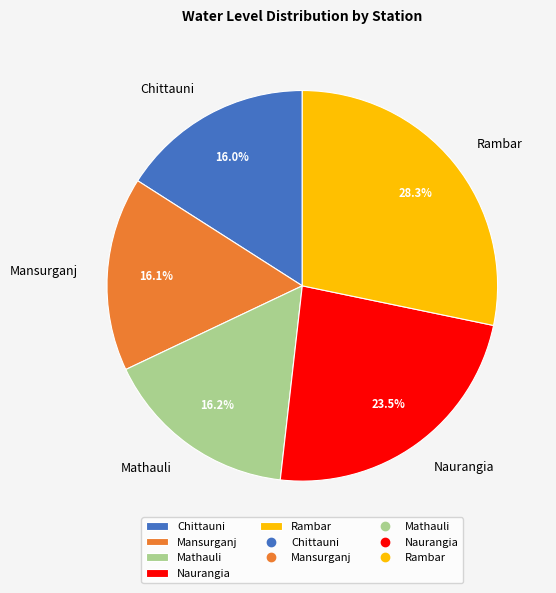

To the nearest percent, what is the difference between the largest and smallest slice percentages?

12%